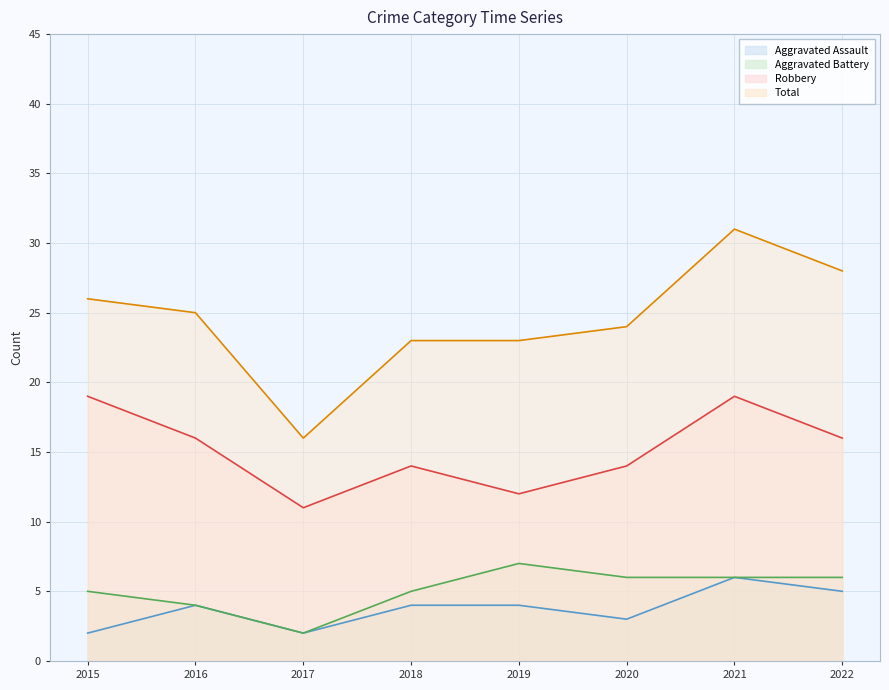

What is the difference between the Total line values at 2015 and 2017?

10